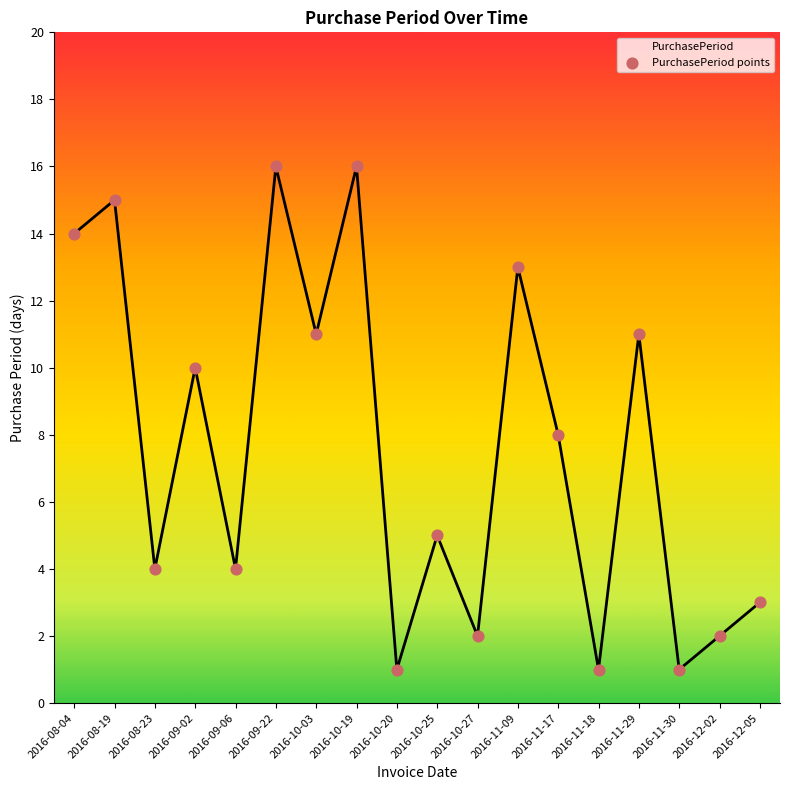

What is the change in value from 2016-09-22 to 2016-10-27?

-14